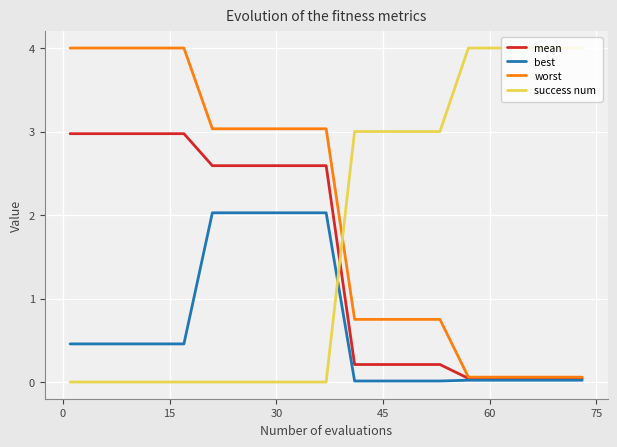

What is the average value of the mean series?

1.5